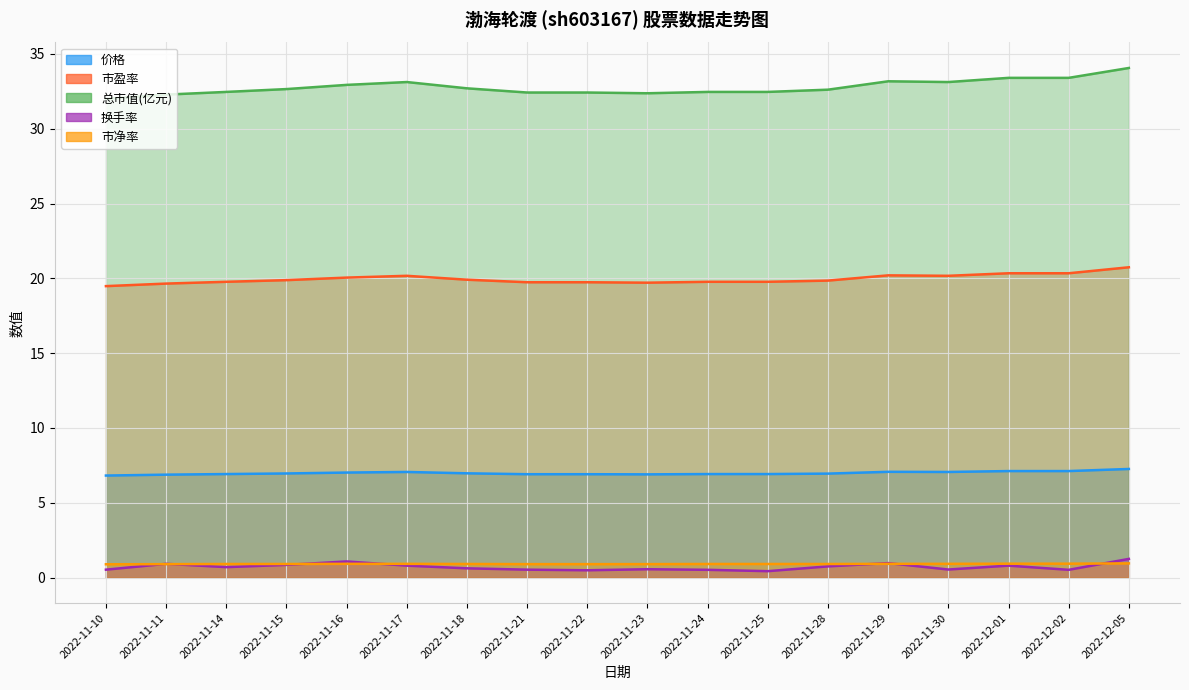

Is it true that 市净率 equals 0.9 at 2022-12-02?

True